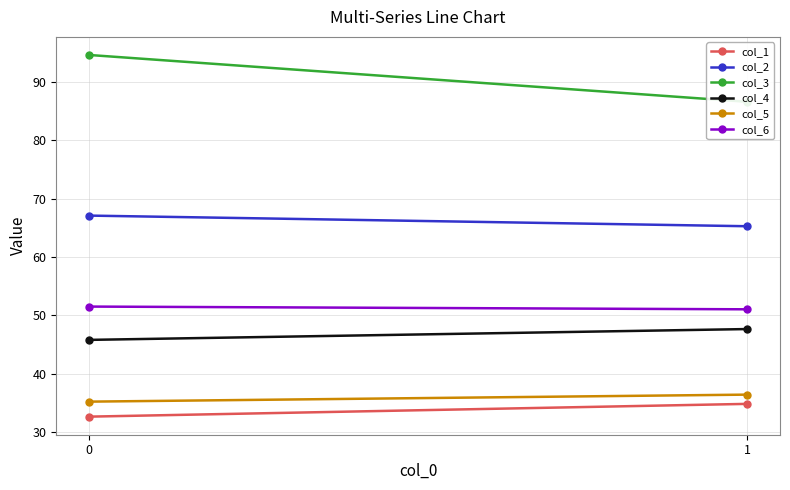

What is the greatest value displayed?

94.6